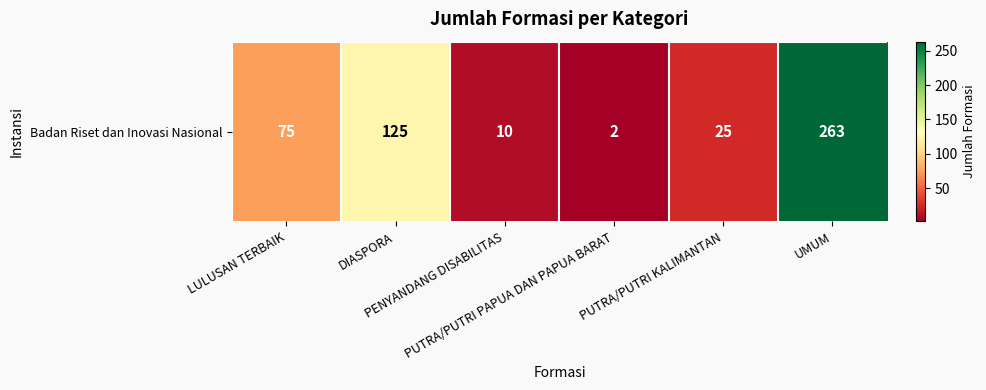

Approximately how many times larger is the value at PENYANDANG DISABILITAS compared to PUTRA/PUTRI KALIMANTAN?

0.4